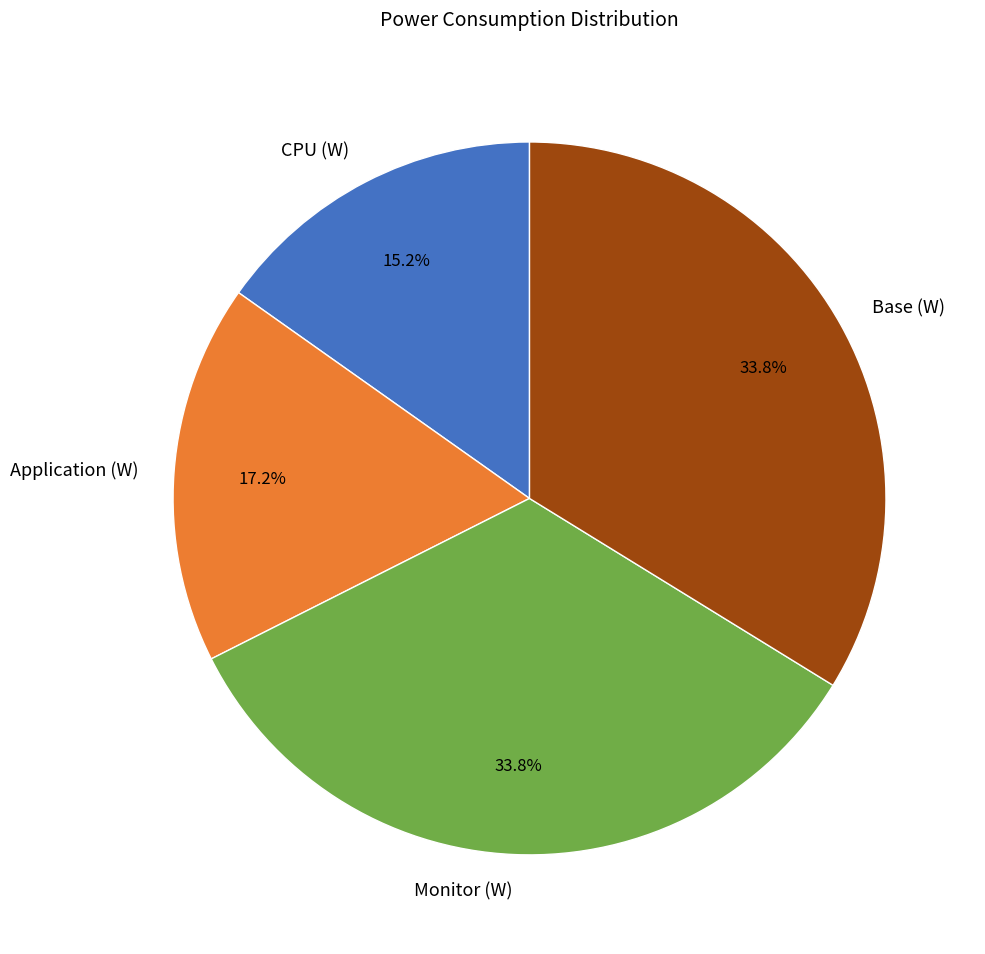

Is there any slice that represents more than half of the pie?

No